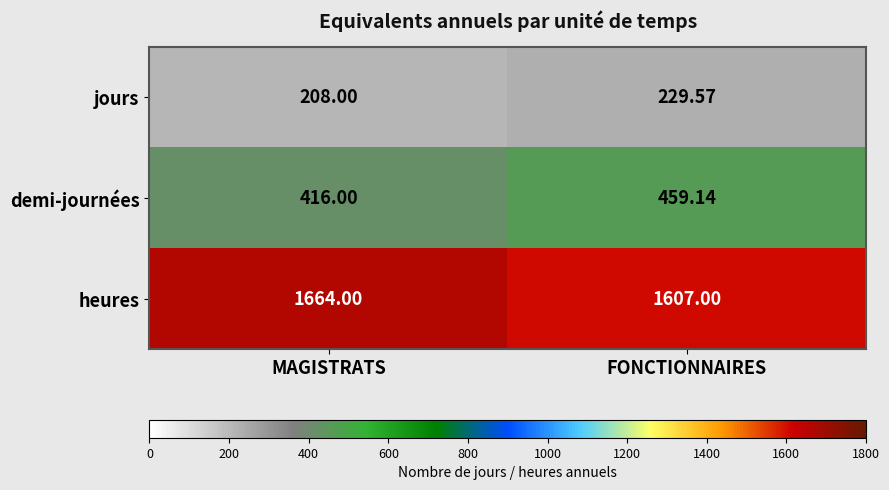

Which series has the widest spread of values?

heures